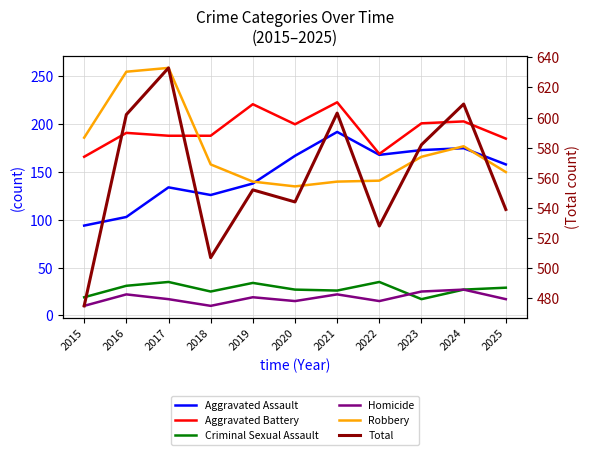

True or false: Aggravated Assault and Homicide cross at least once.

False